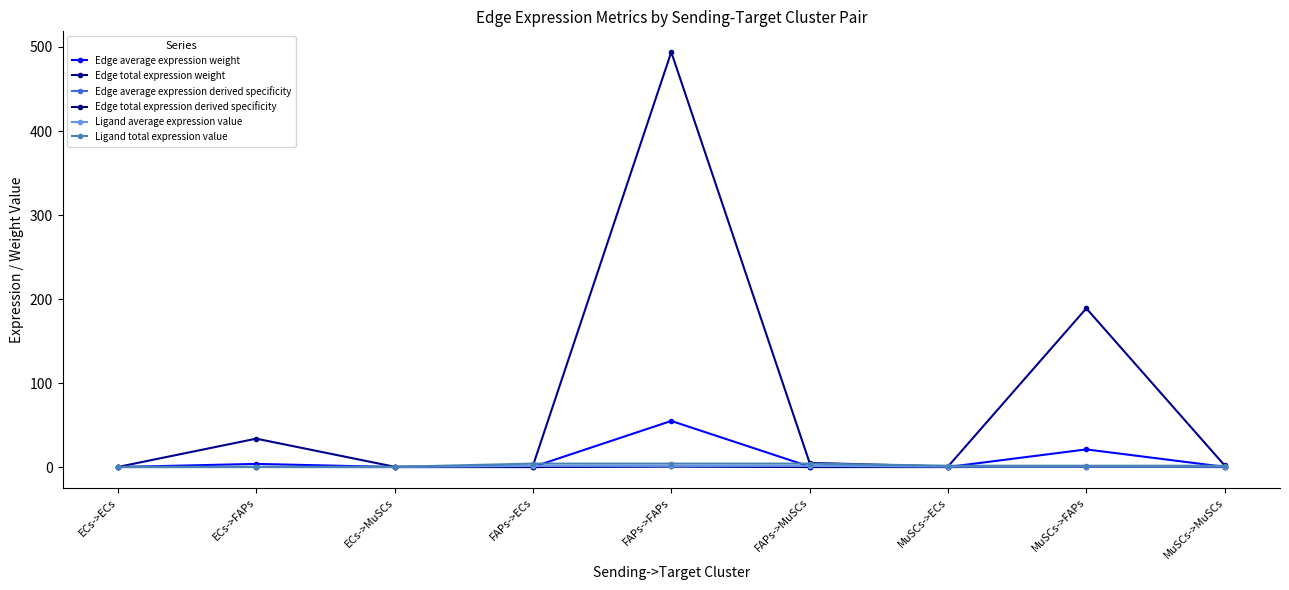

What is the average value of the Edge total expression weight series?

80.7